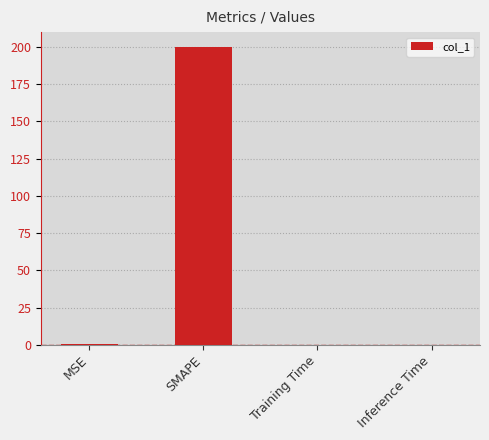

Does the chart contain stacked bars?

No